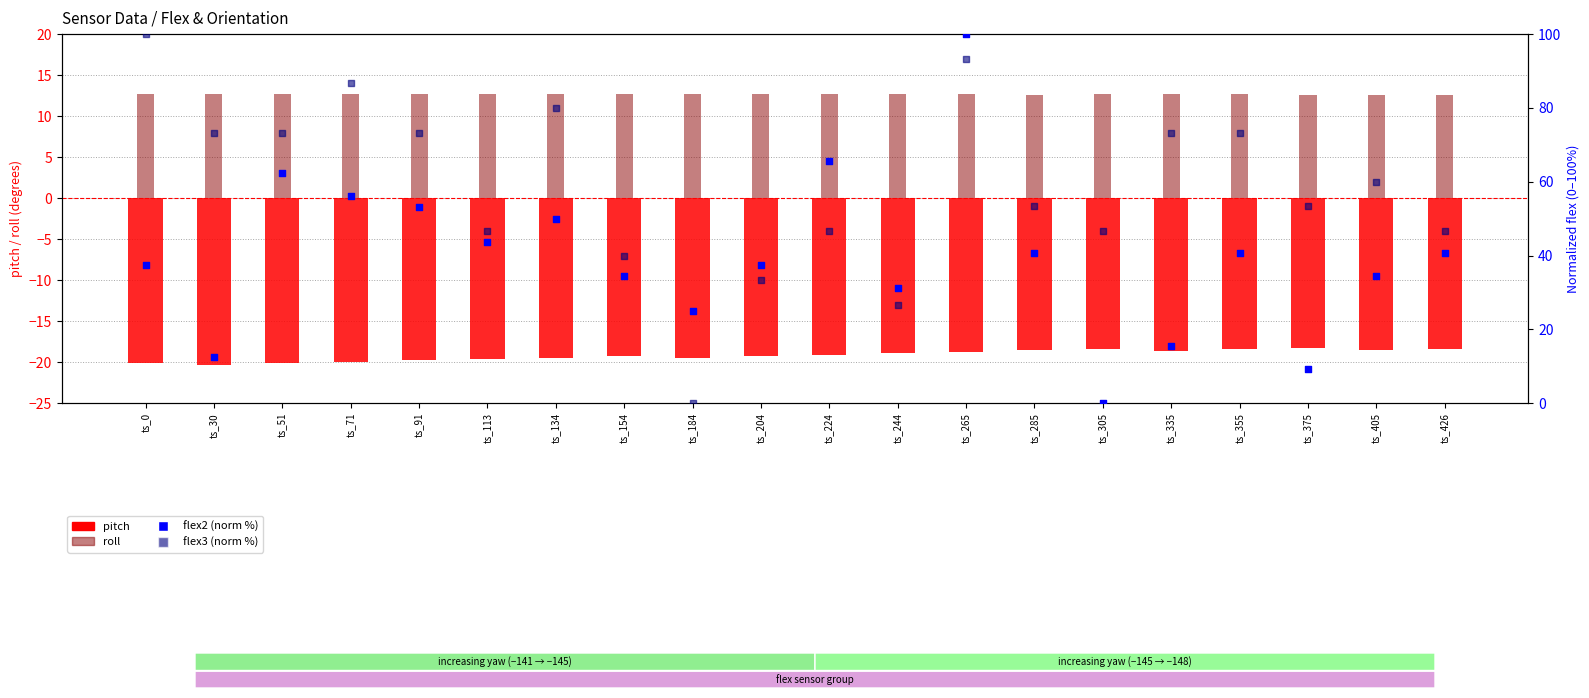

What is the total value across all series at ts_184?

18.2